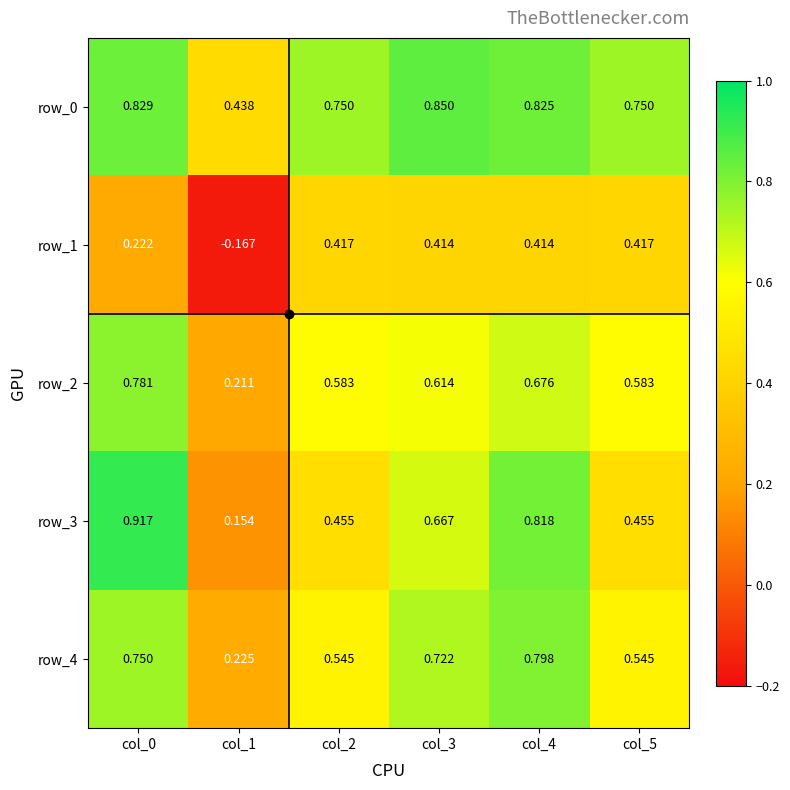

What is the spread (max minus min) of values at col_3?

0.4